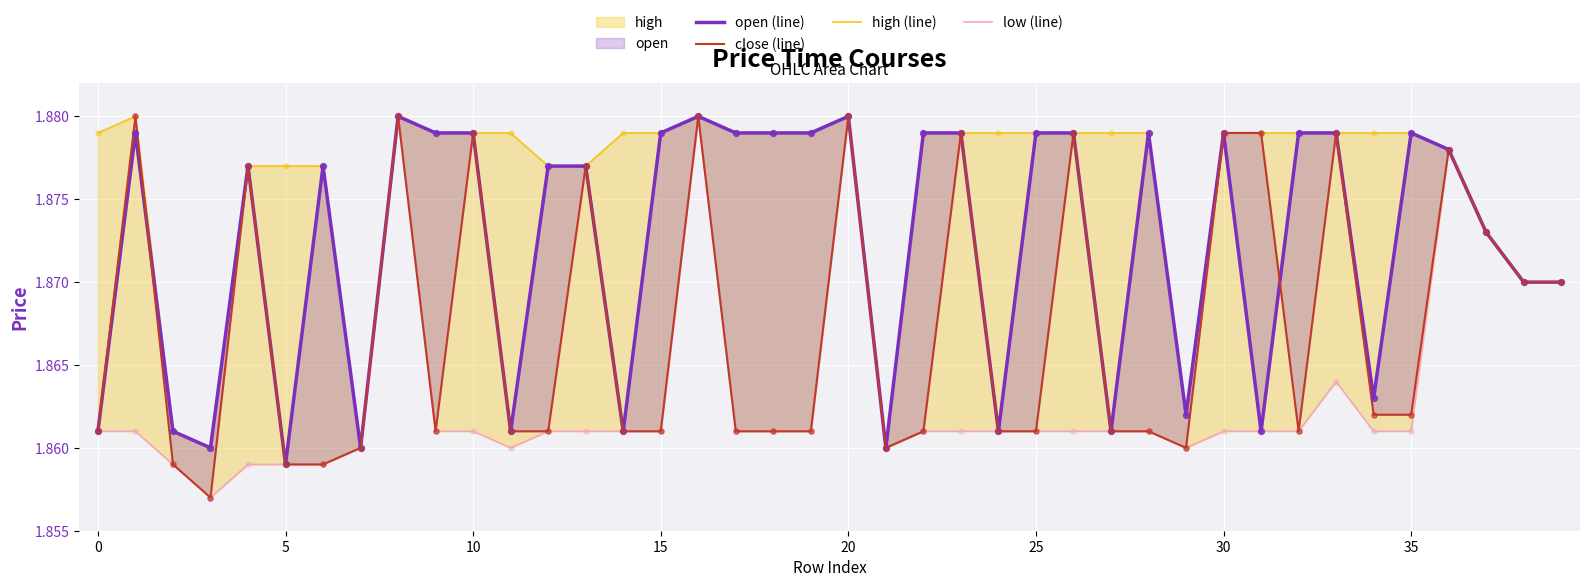

Which series contains the lowest Y value?

close (line)